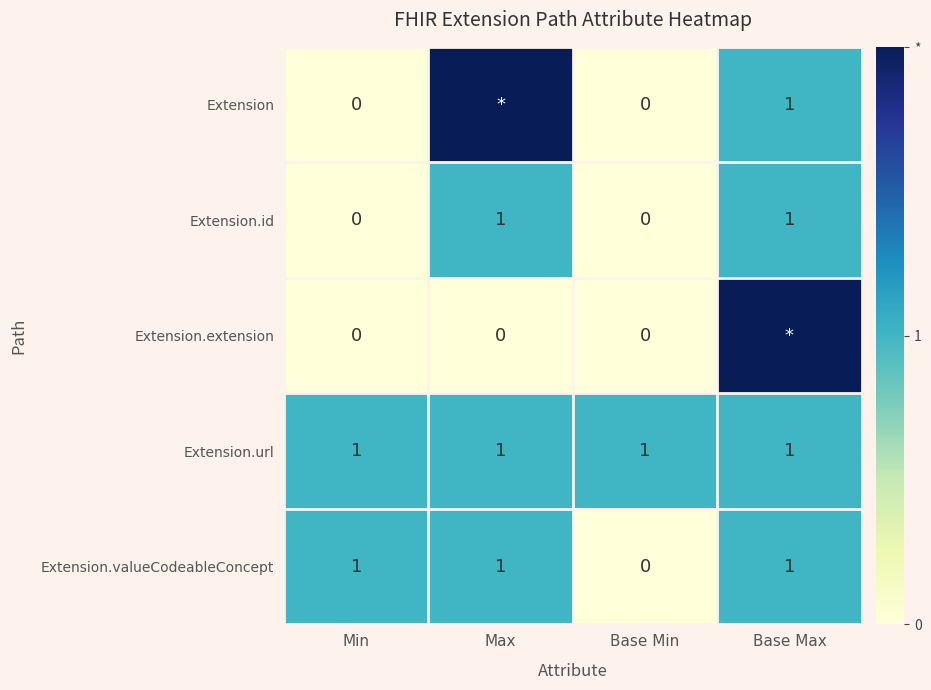

What is the spread (max minus min) of values at Base Max?

1